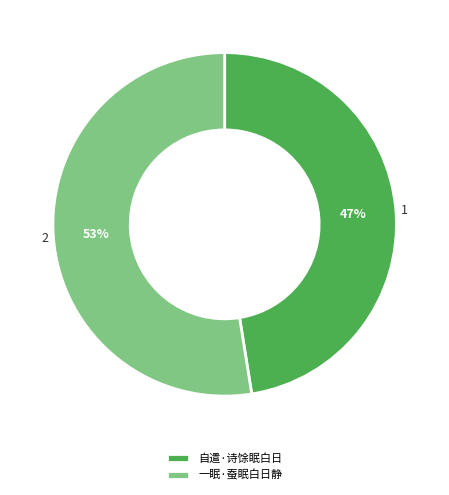

How many slices are in this pie chart?

2